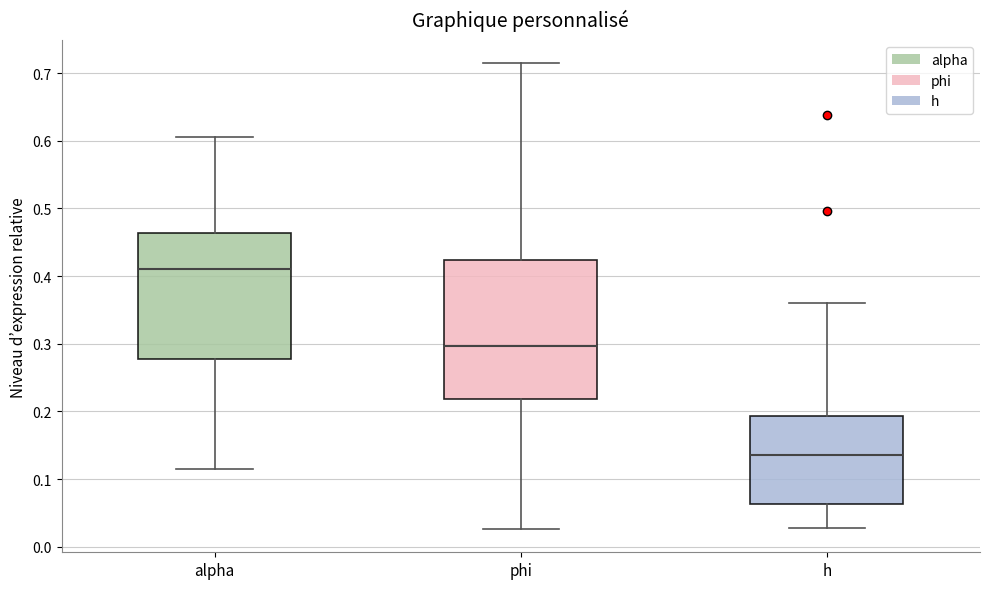

Where is the lower edge of the box for alpha on the y-axis? The values are not printed on the chart, so give them approximately, as read against the axis.

0.28